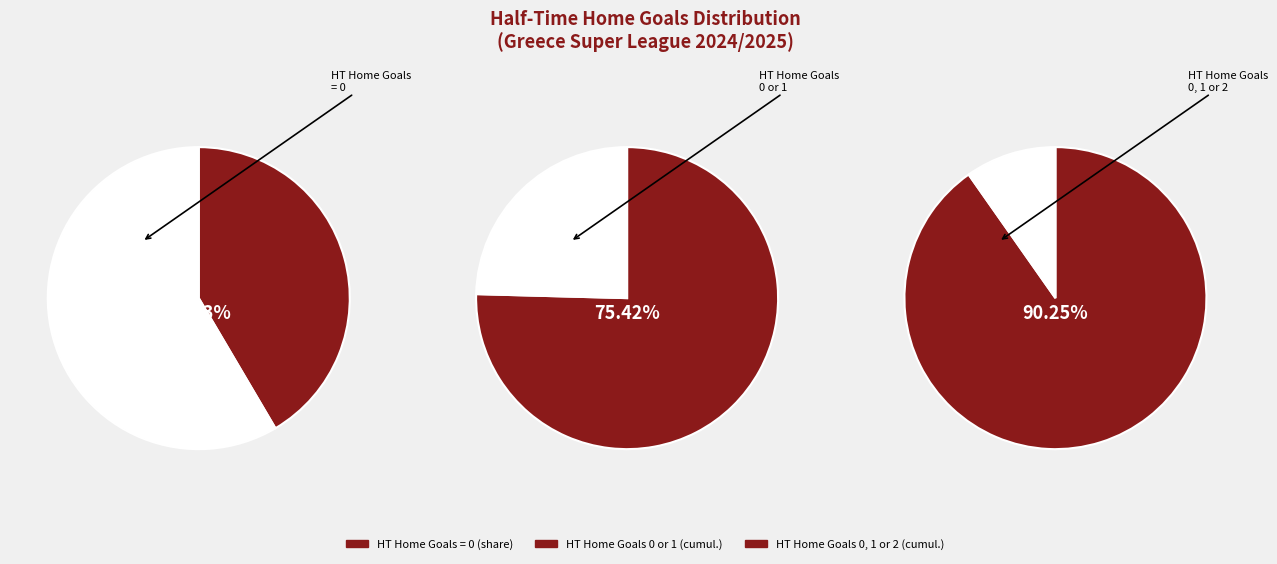

Do 2 and 0 together represent more than half of the pie?

Yes